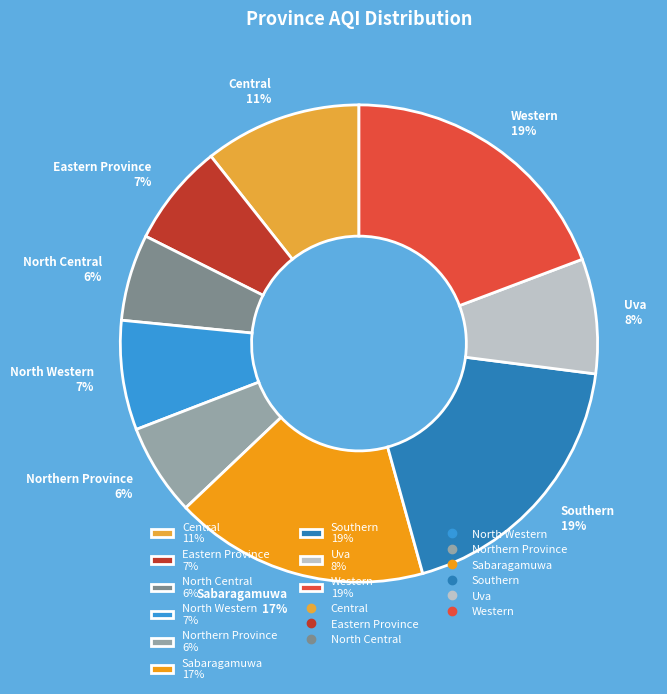

Does Central account for over 50% of the chart?

No